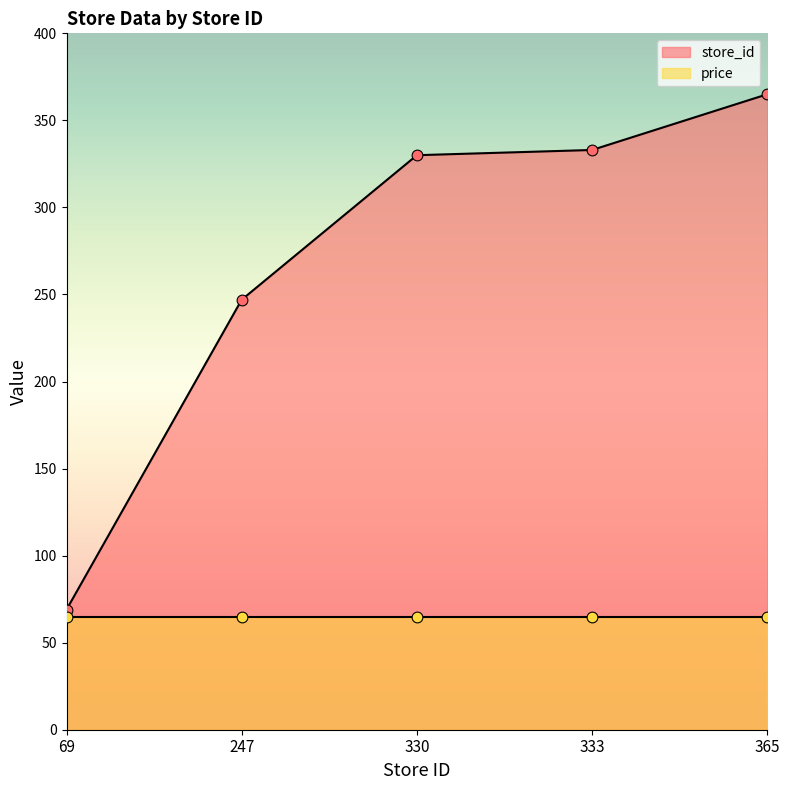

What is the ratio of the value at 247 to the value at 333?

0.7